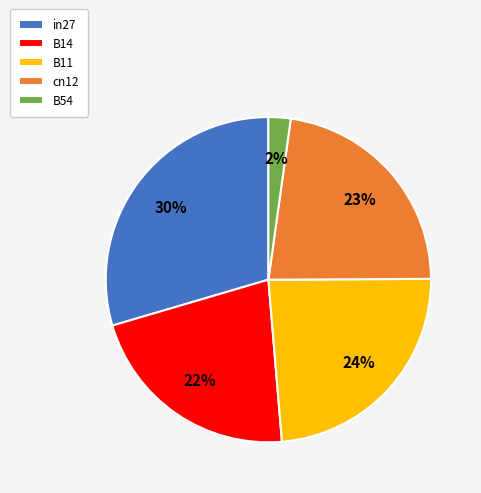

To the nearest percent, what is the combined percentage of B54 and B11?

26%